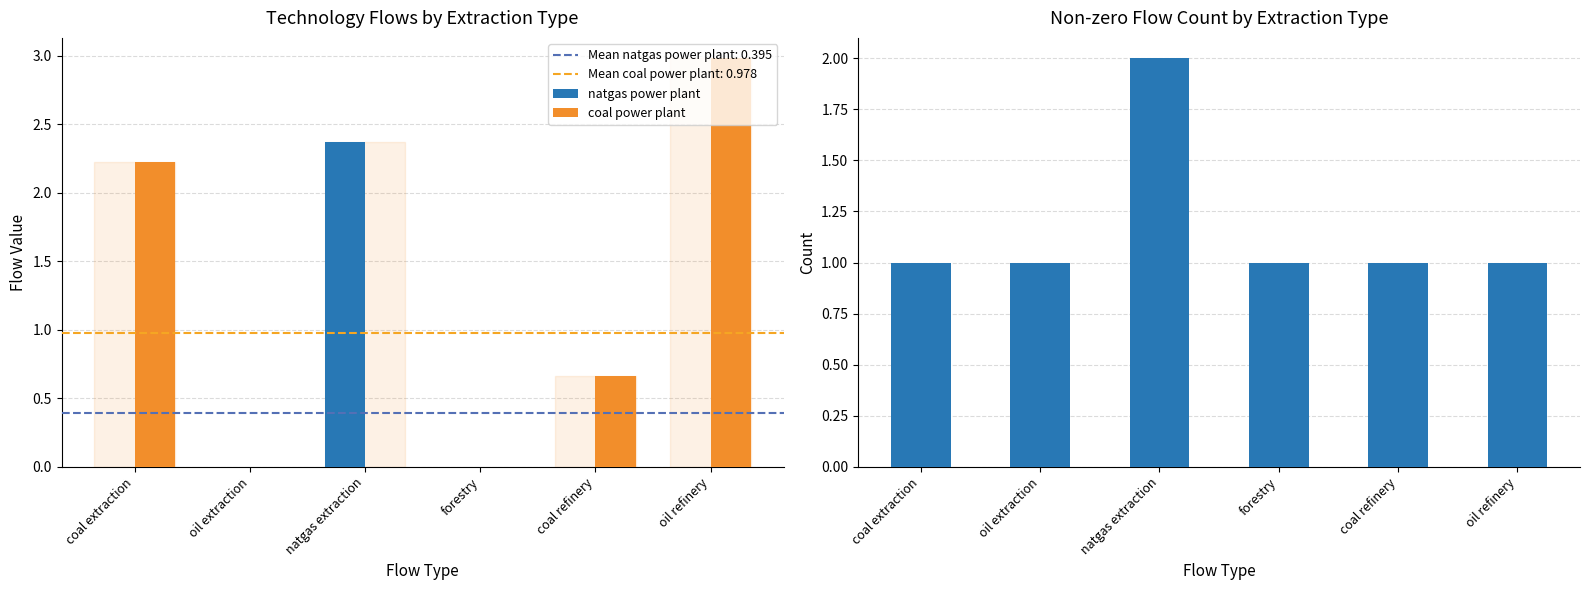

Which series has the largest range (max minus min)?

coal power plant